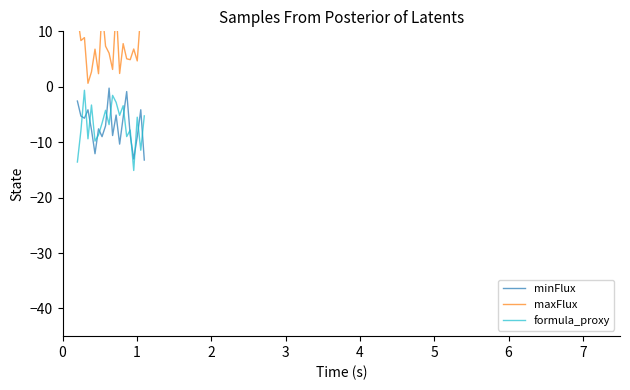

What is the highest value of the minFlux series?

-0.2